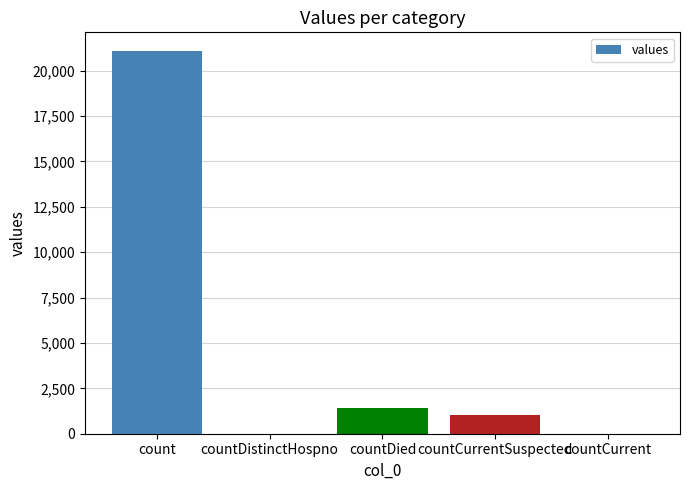

Reading left to right, extract all data points from this chart.

21050	0	1405	1006	0